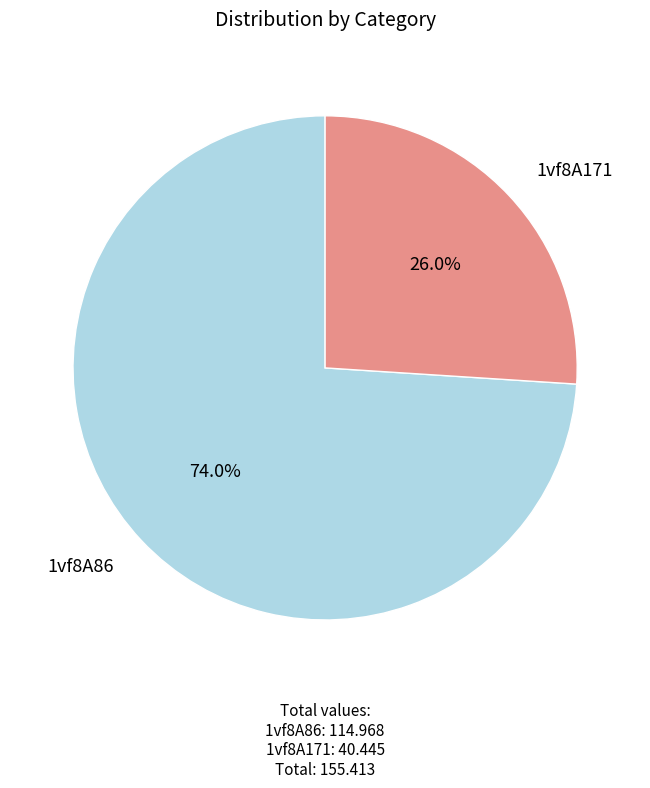

To the nearest percent, what is the difference between the largest and smallest slice percentages?

48%